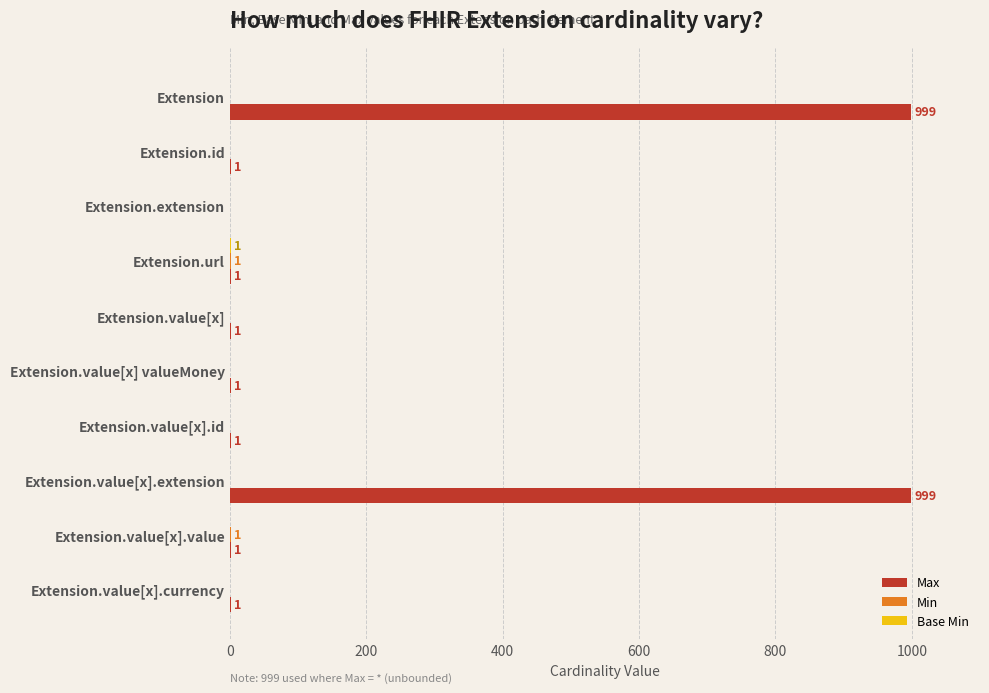

What is the greatest value displayed?

999